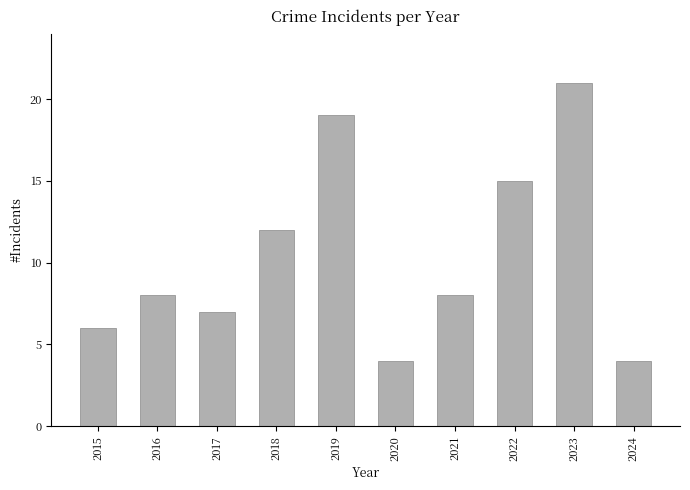

What is the greatest value displayed?

21